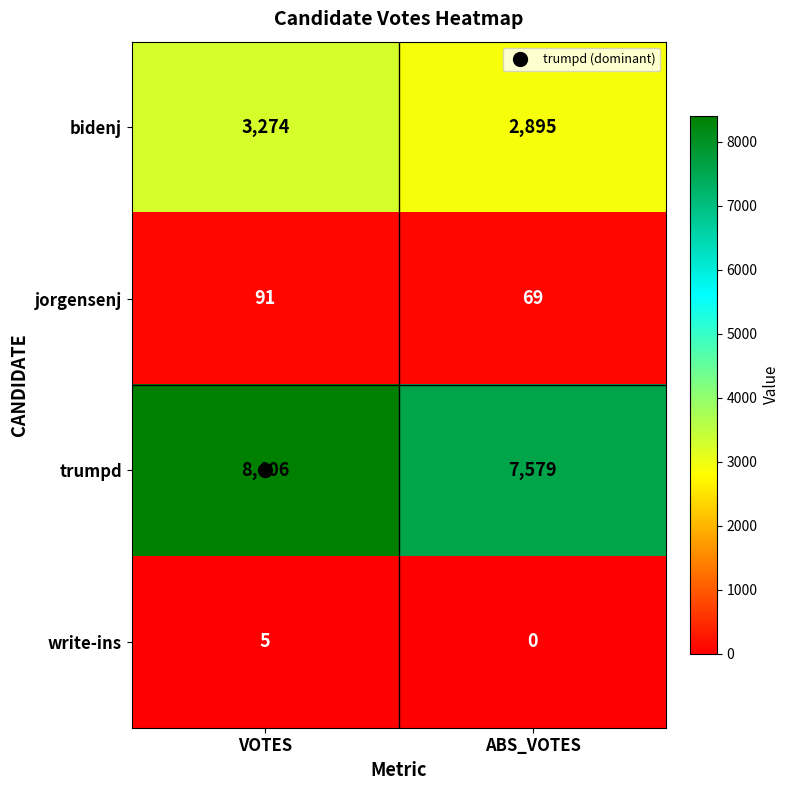

What is the spread (max minus min) of values at ABS_VOTES?

7579